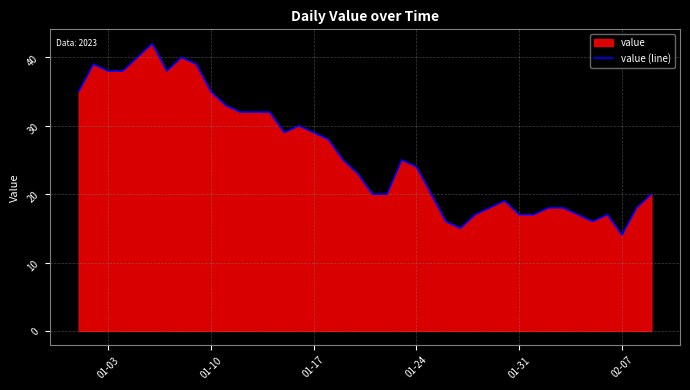

At which category does the chart reach its minimum across all series?

02-07